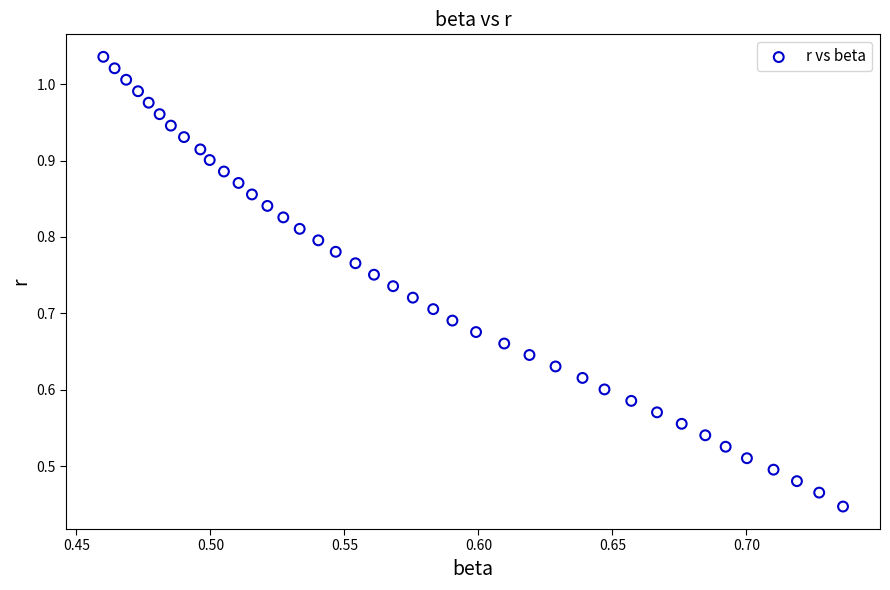

What is the range of X values (max minus min)?

0.3